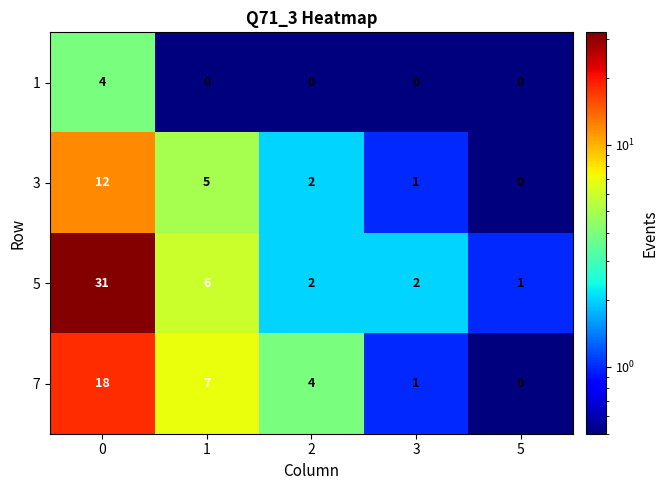

What is the total value across all series at 3?

4